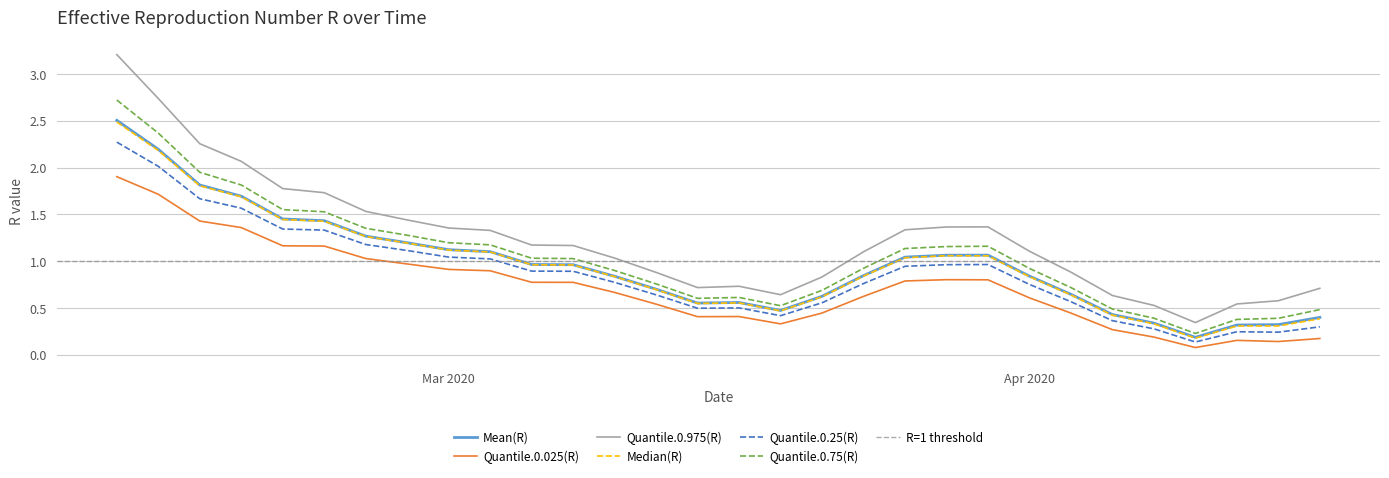

True or false: Quantile.0.75(R) and Quantile.0.025(R) intersect in this chart.

False